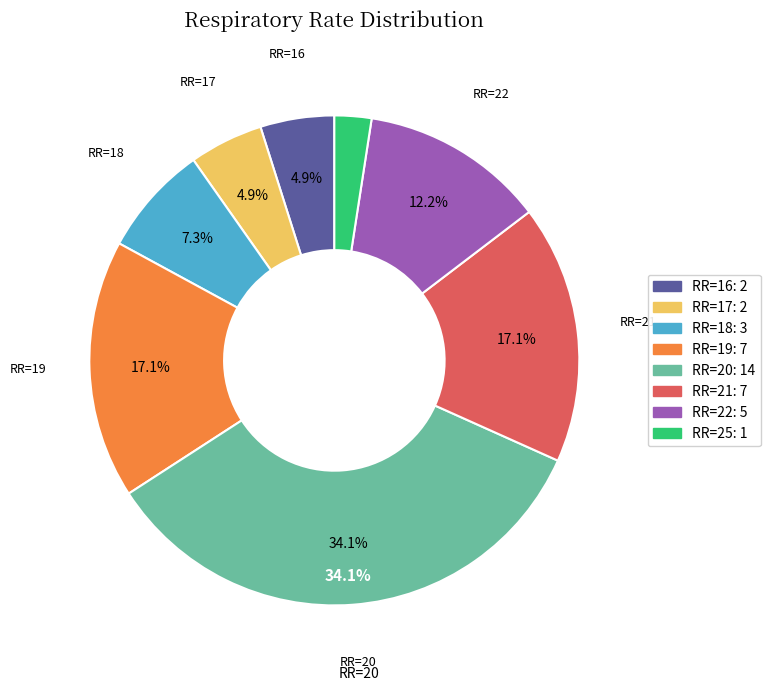

Is there any slice that represents more than half of the pie?

No